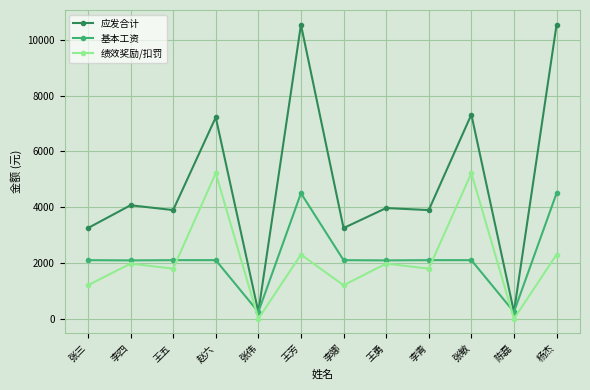

What is the difference between the 应发合计 values at 李四 and 张敏?

3252.3